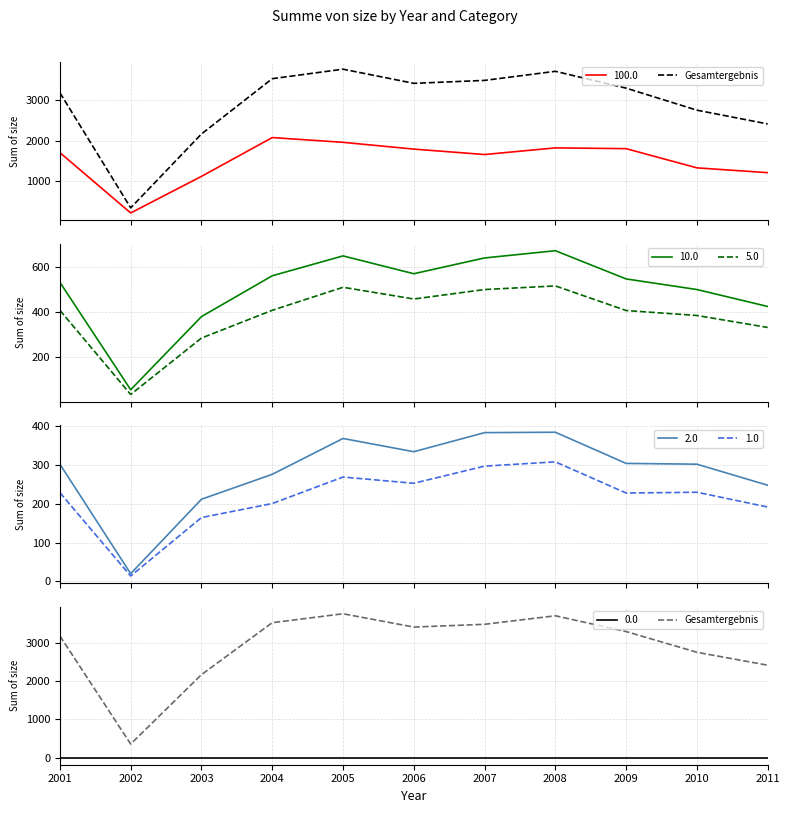

Does the chart have visible grid lines?

Yes